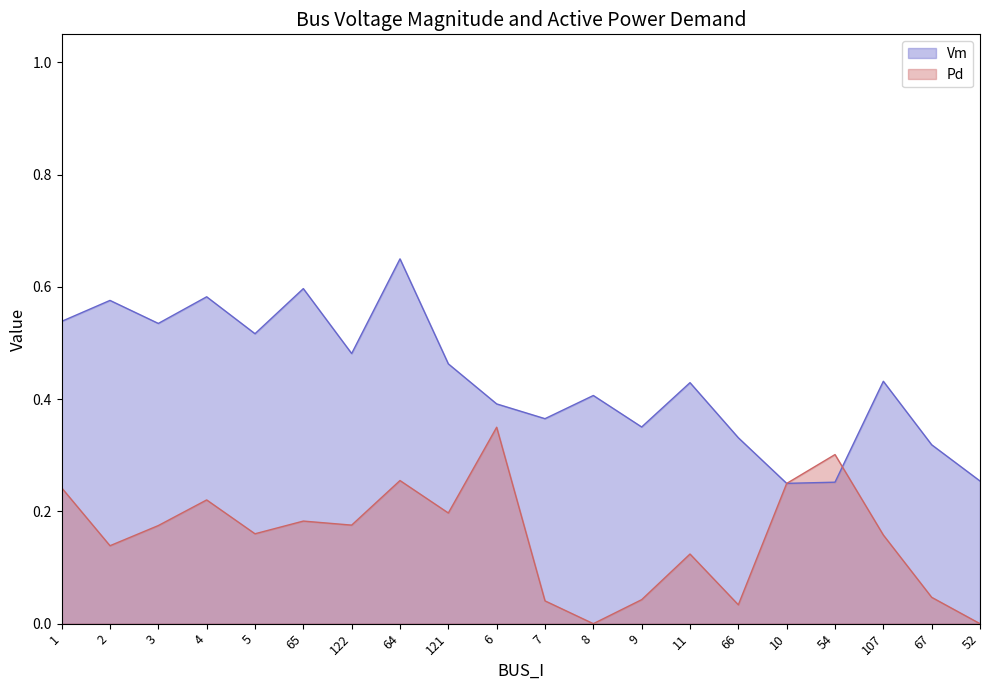

Reading right to left, extract all data points from this chart.

Vm: 0.3	0.3	0.4	0.3	0.2	0.3	0.4	0.4	0.4	0.4	0.4	0.5	0.7	0.5	0.6	0.5	0.6	0.5	0.6	0.5
Pd: 0.0	0.0	0.2	0.3	0.2	0.0	0.1	0.0	0.0	0.0	0.3	0.2	0.3	0.2	0.2	0.2	0.2	0.2	0.1	0.2